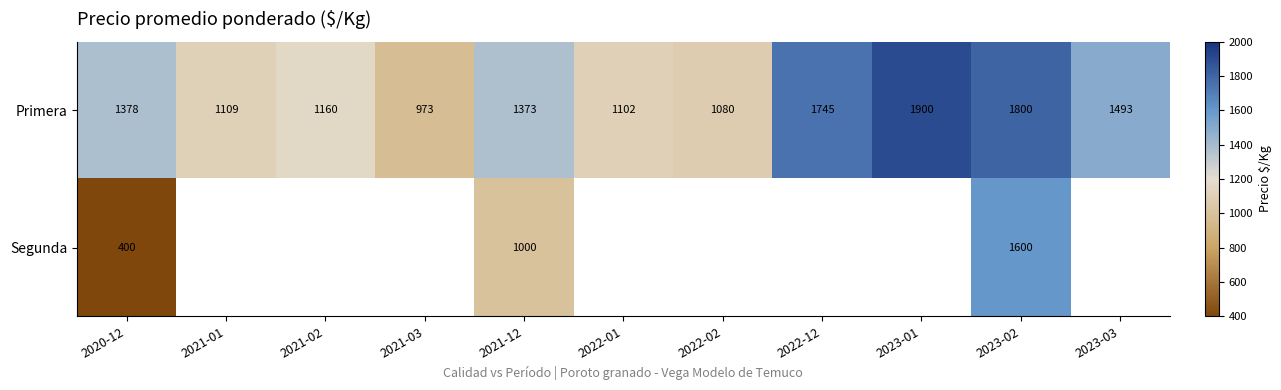

What is the lowest value of the Primera series?

973